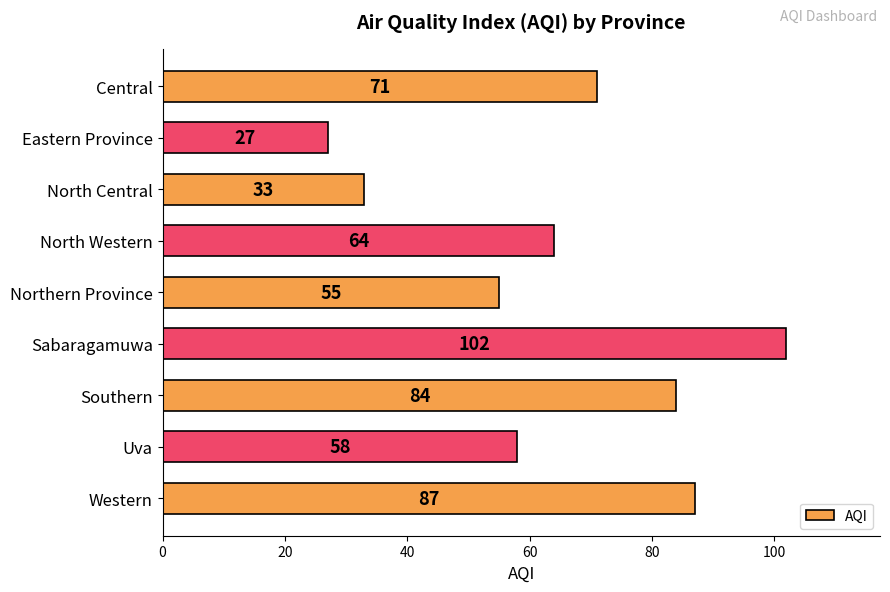

The value at Central is 71. True or false?

True